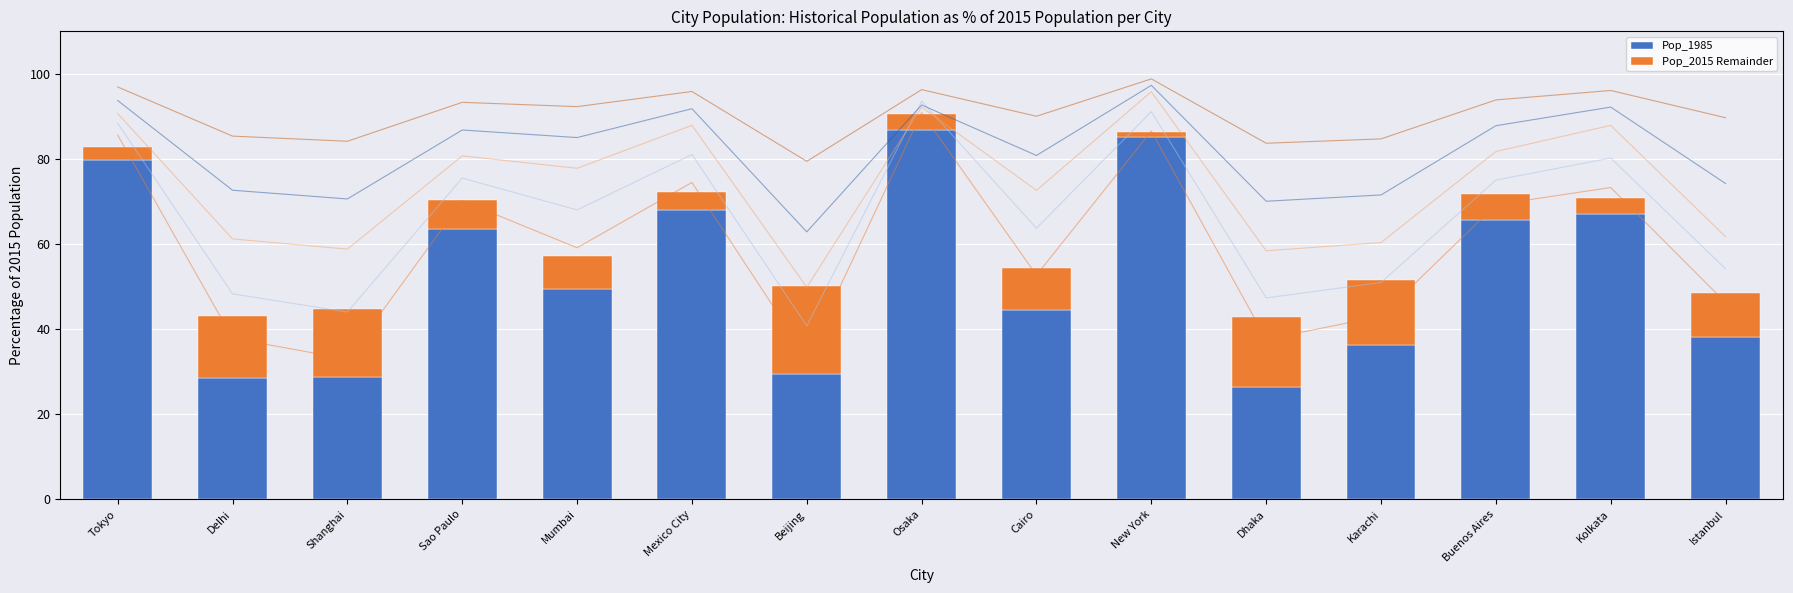

What is the difference between the highest and lowest values at Kolkata?

63.1